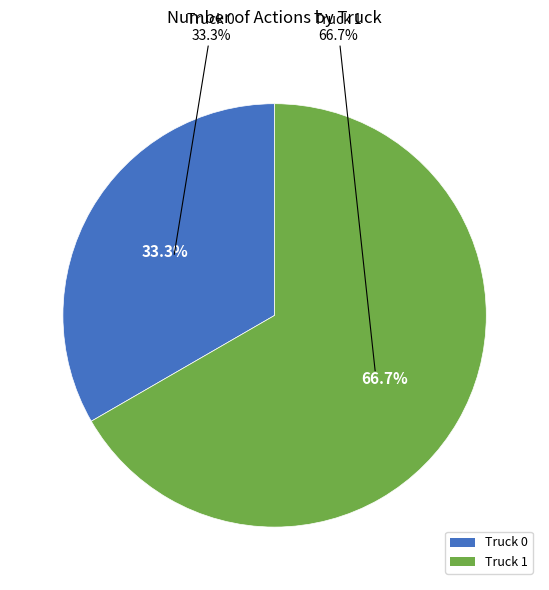

To the nearest percent, what percentage of the pie is Truck 0?

33%